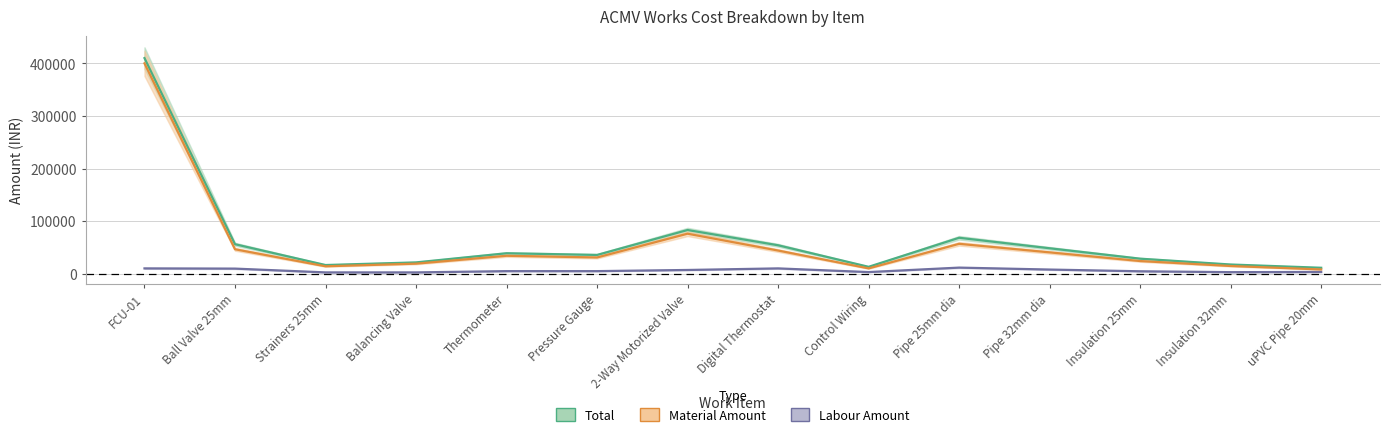

Which category has the highest value across all series?

FCU-01